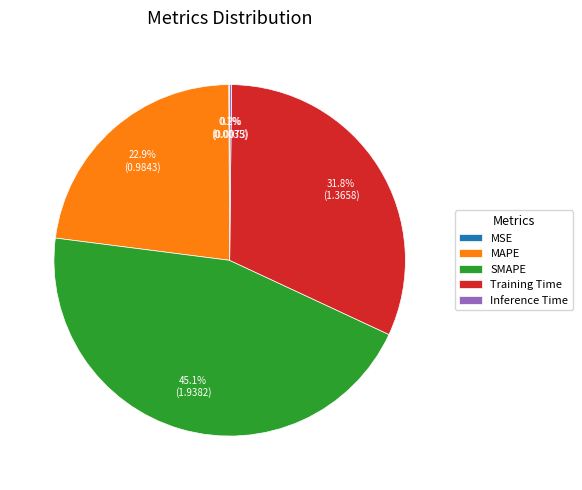

Is the sum of MAPE and SMAPE greater than half?

Yes